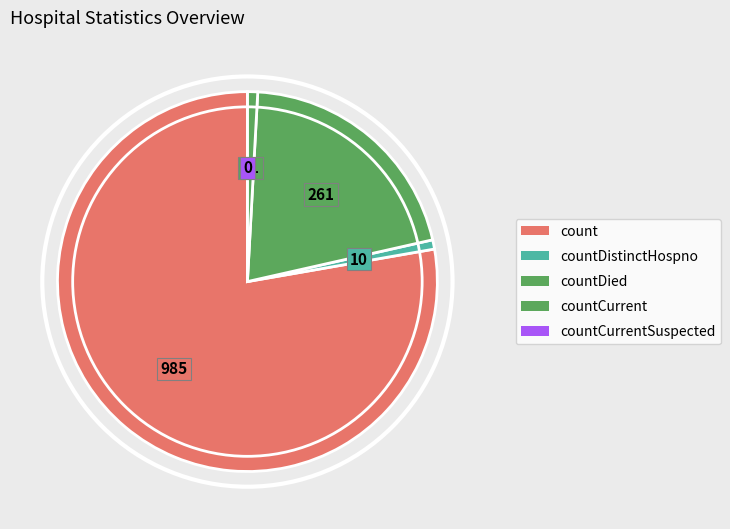

Rank the categories by value from lowest to highest.

countCurrentSuspected, countDistinctHospno, countCurrent, countDied, count